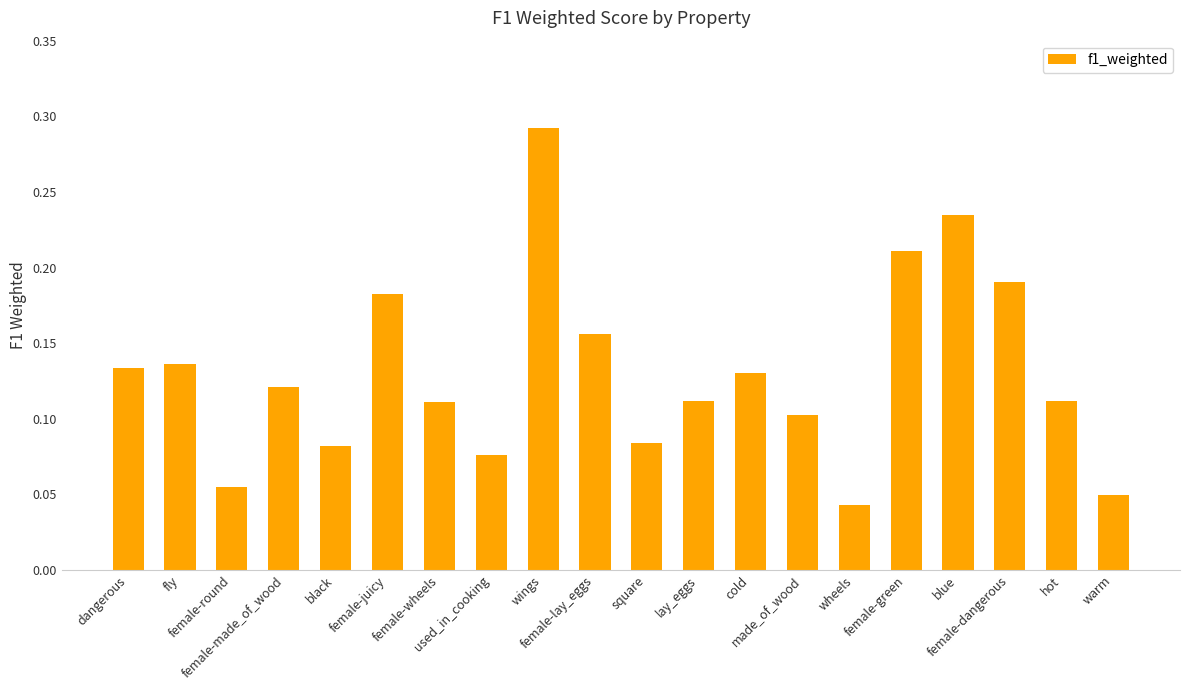

How many values are between 0 and 1?

20